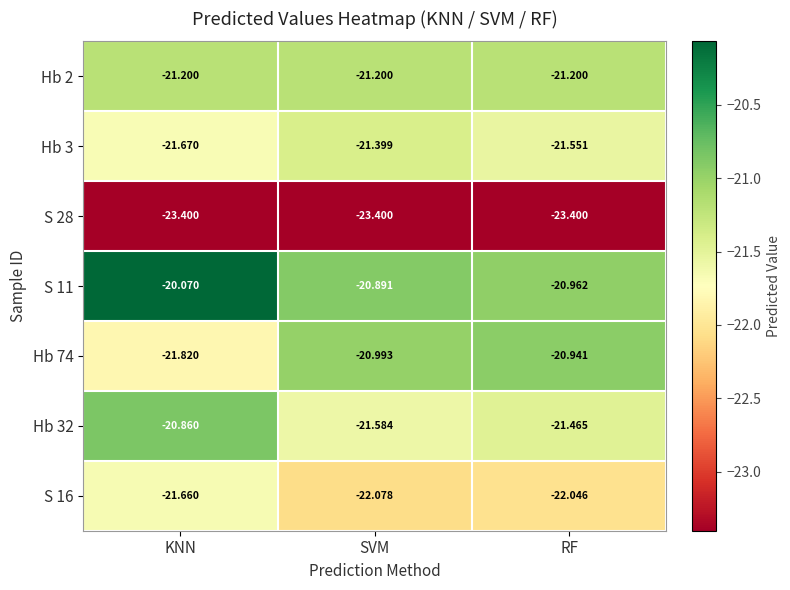

Where is Hb 3 nearest to the value -21?

SVM